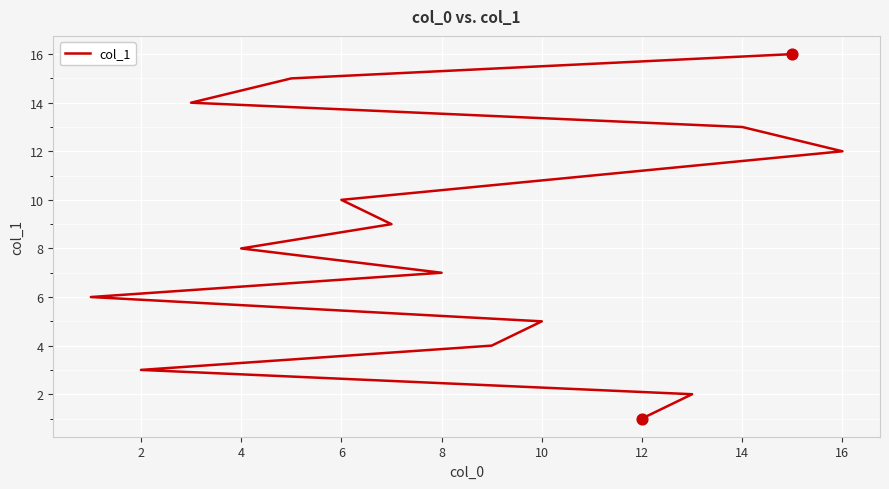

Which has a higher value, 10 or 12?

10